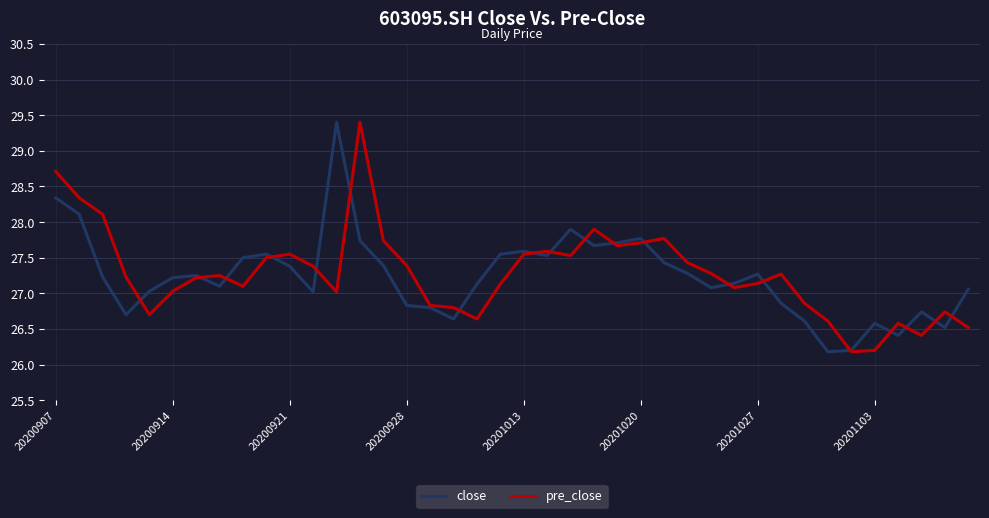

What are all the series names shown in the legend?

close, pre_close